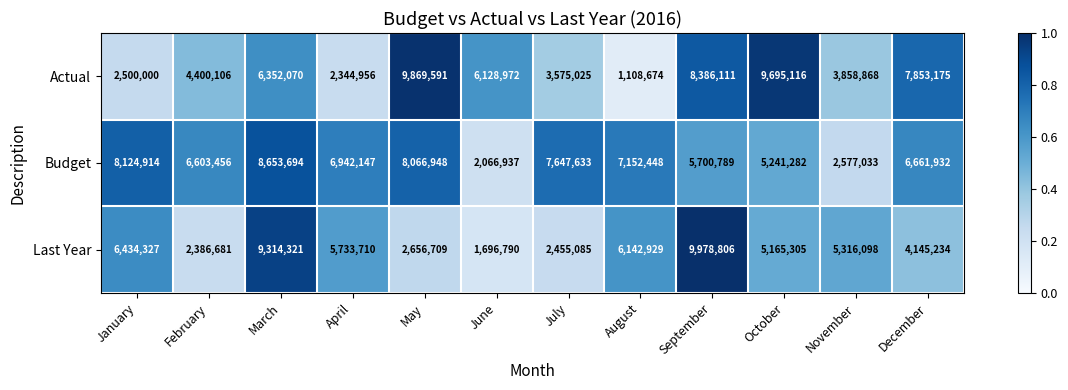

Which series has the largest total across all categories?

Budget